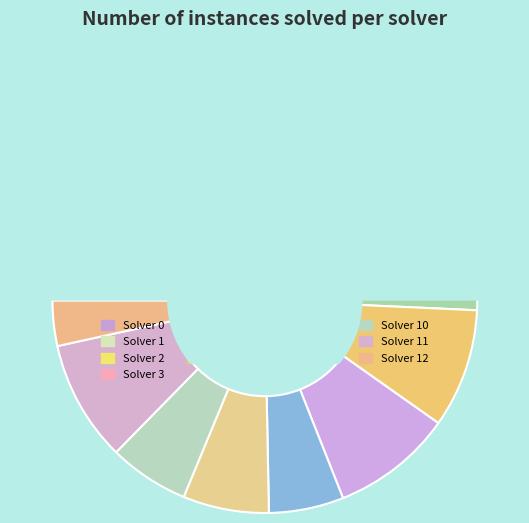

Is it true that Solver 1 is 6% of the pie?

True